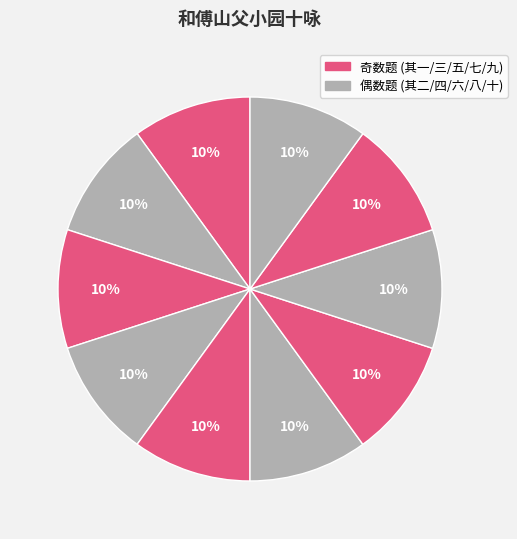

How many slices are in this pie chart?

10